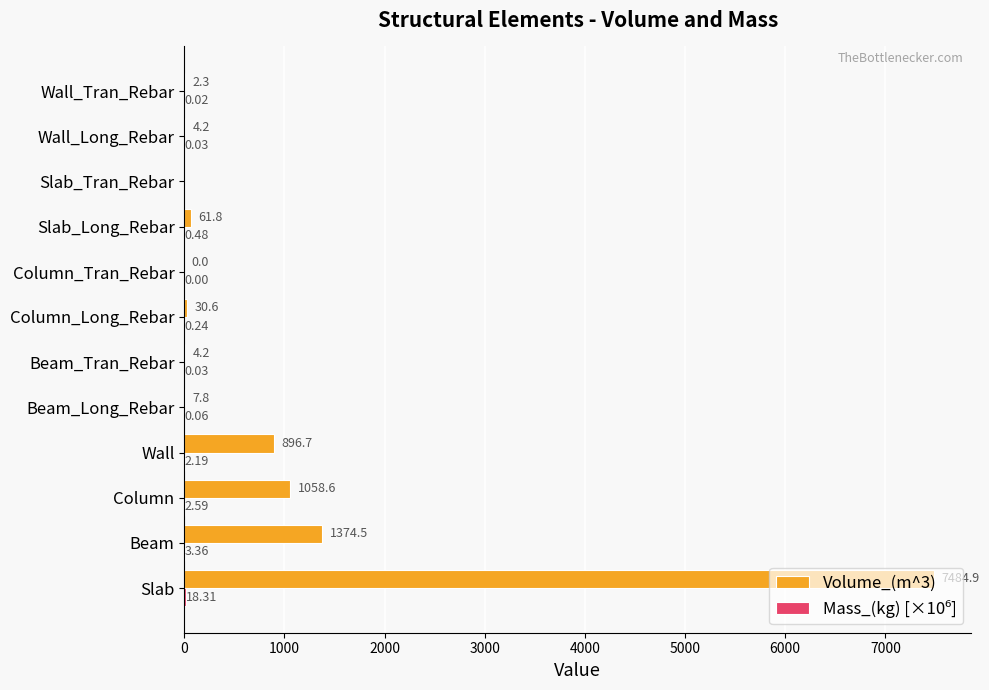

At which label is Volume_(m^3) closest to 3742?

Beam